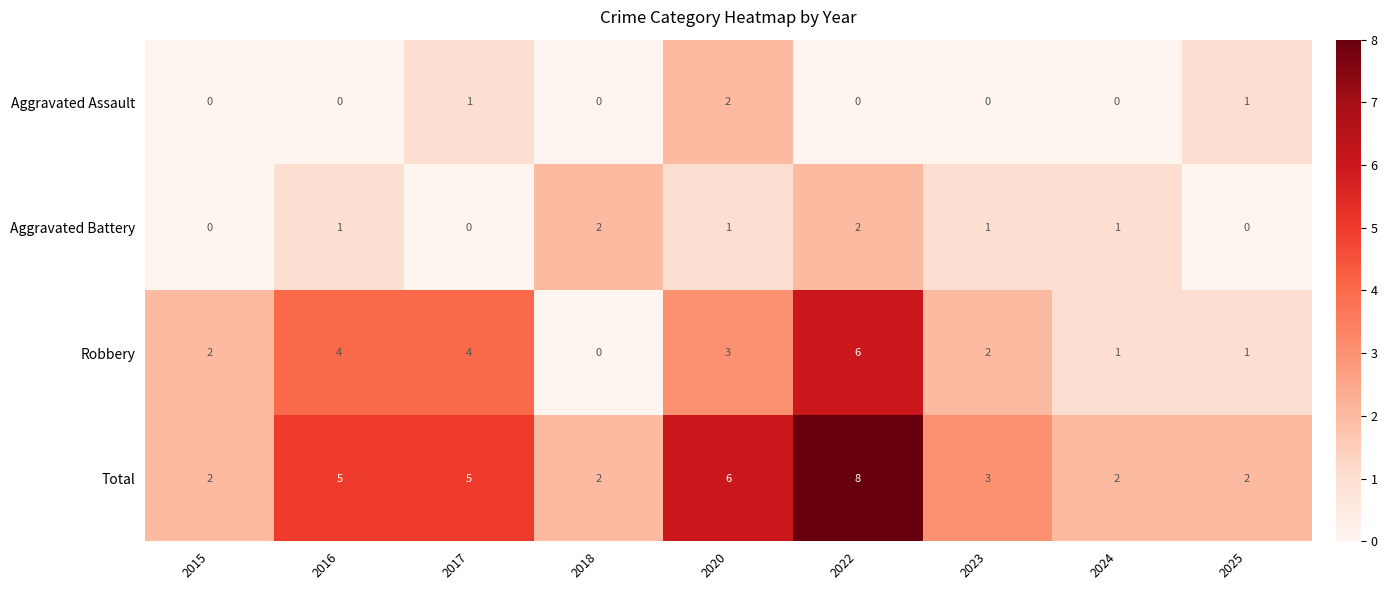

Between 2015 and 2016, which series saw the biggest shift?

Total